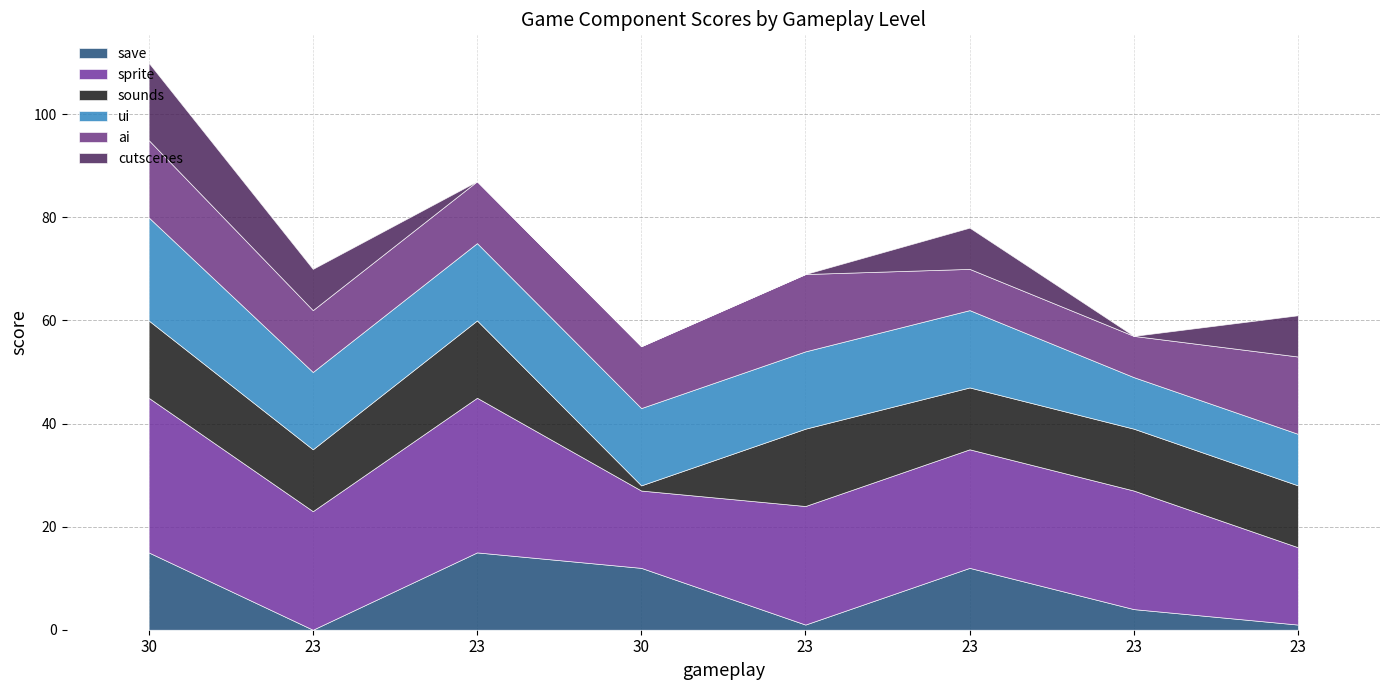

Which series has the largest total across all categories?

sprite